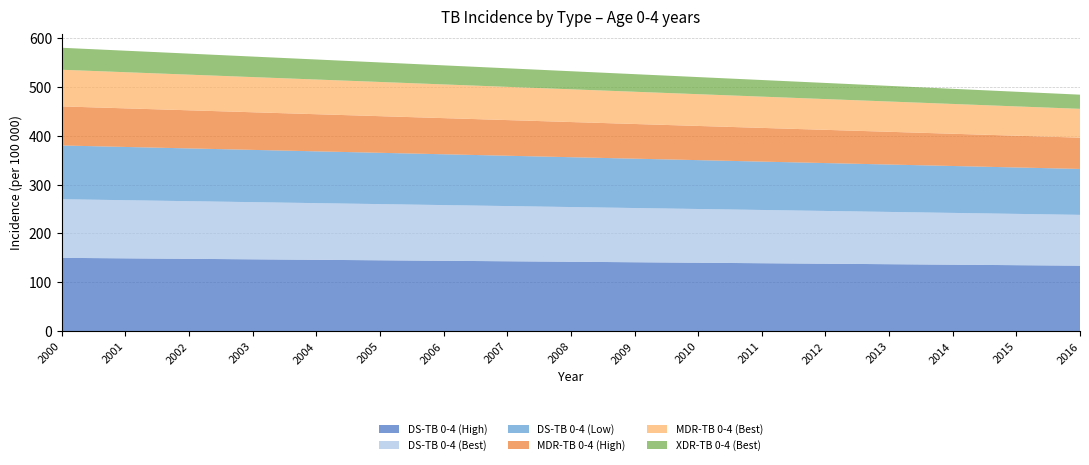

Reading left to right, extract all data points from this chart.

DS-TB 0-4 (High): 2000=150	2001=149	2002=148	2003=147	2004=146	2005=145	2006=144	2007=143	2008=142	2009=141	2010=140	2011=139	2012=138	2013=137	2014=136	2015=135	2016=134
DS-TB 0-4 (Best): 2000=120	2001=119	2002=118	2003=117	2004=116	2005=115	2006=114	2007=113	2008=112	2009=111	2010=110	2011=109	2012=108	2013=107	2014=106	2015=105	2016=104
DS-TB 0-4 (Low): 2000=110	2001=109	2002=108	2003=107	2004=106	2005=105	2006=104	2007=103	2008=102	2009=101	2010=100	2011=99	2012=98	2013=97	2014=96	2015=95	2016=94
MDR-TB 0-4 (High): 2000=80	2001=79	2002=78	2003=77	2004=76	2005=75	2006=74	2007=73	2008=72	2009=71	2010=70	2011=69	2012=68	2013=67	2014=66	2015=65	2016=64
MDR-TB 0-4 (Best): 2000=75	2001=74	2002=73	2003=72	2004=71	2005=70	2006=69	2007=68	2008=67	2009=66	2010=65	2011=64	2012=63	2013=62	2014=61	2015=60	2016=59
XDR-TB 0-4 (Best): 2000=45	2001=44	2002=43	2003=42	2004=41	2005=40	2006=39	2007=38	2008=37	2009=36	2010=35	2011=34	2012=33	2013=32	2014=31	2015=30	2016=29